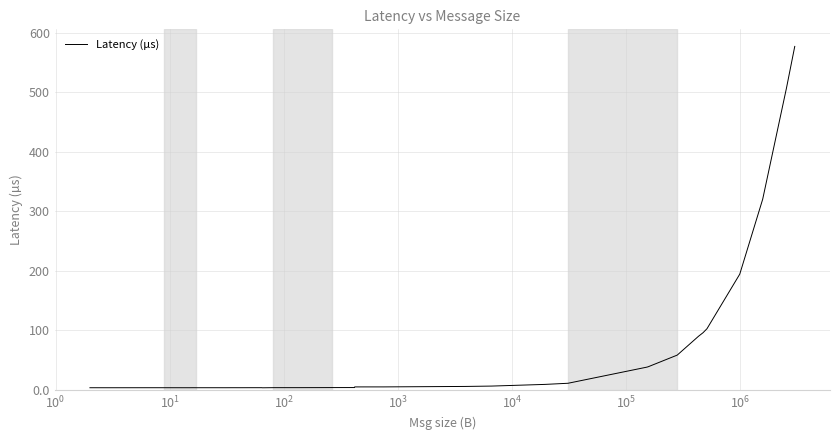

What is the maximum value shown in the chart?

577.3